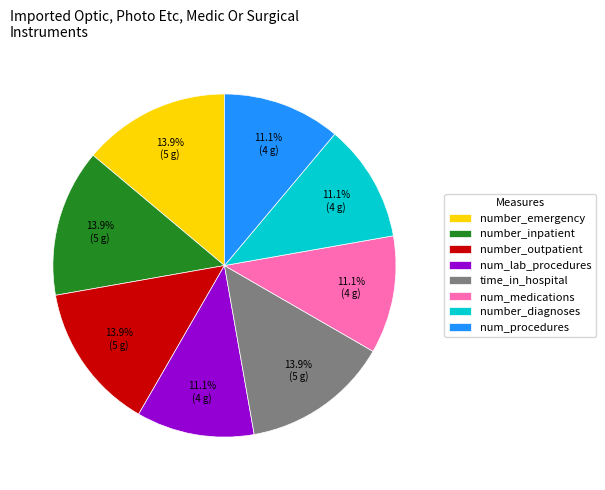

How many slices are in this pie chart?

8